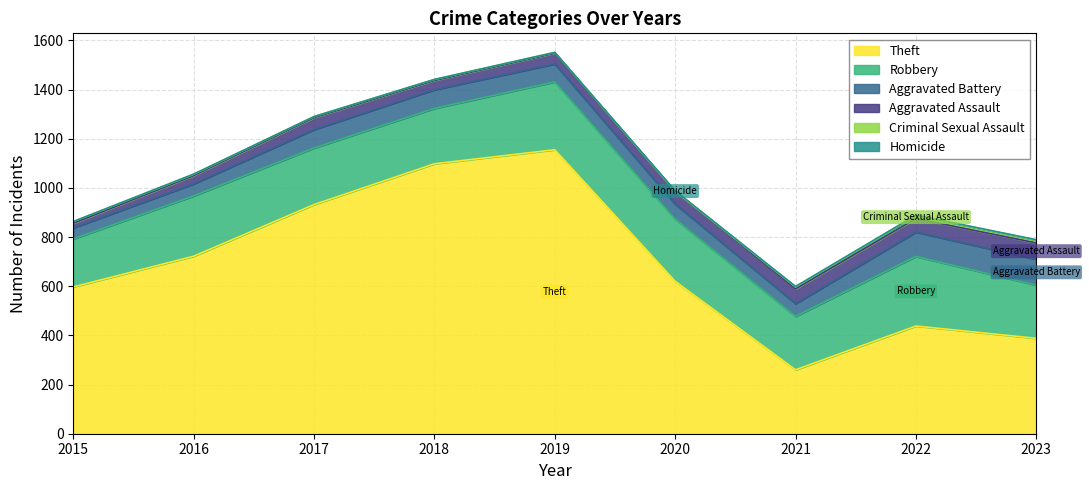

Which series has the widest spread of values?

Theft